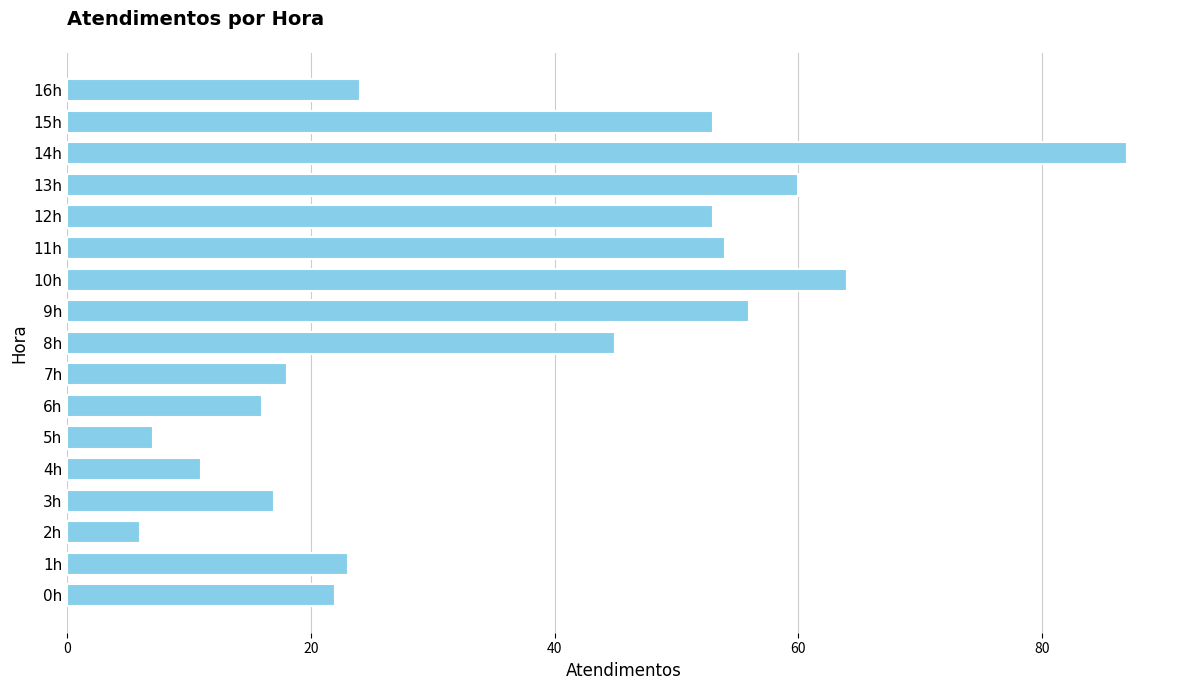

At which label is the value closest to 46?

8h